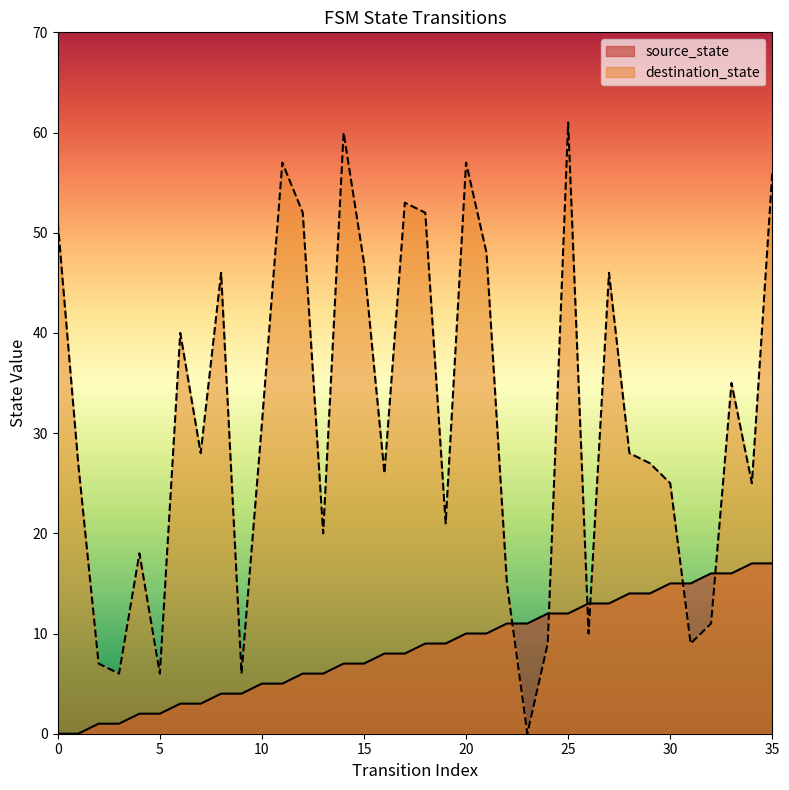

How many lines are shown in the chart?

2